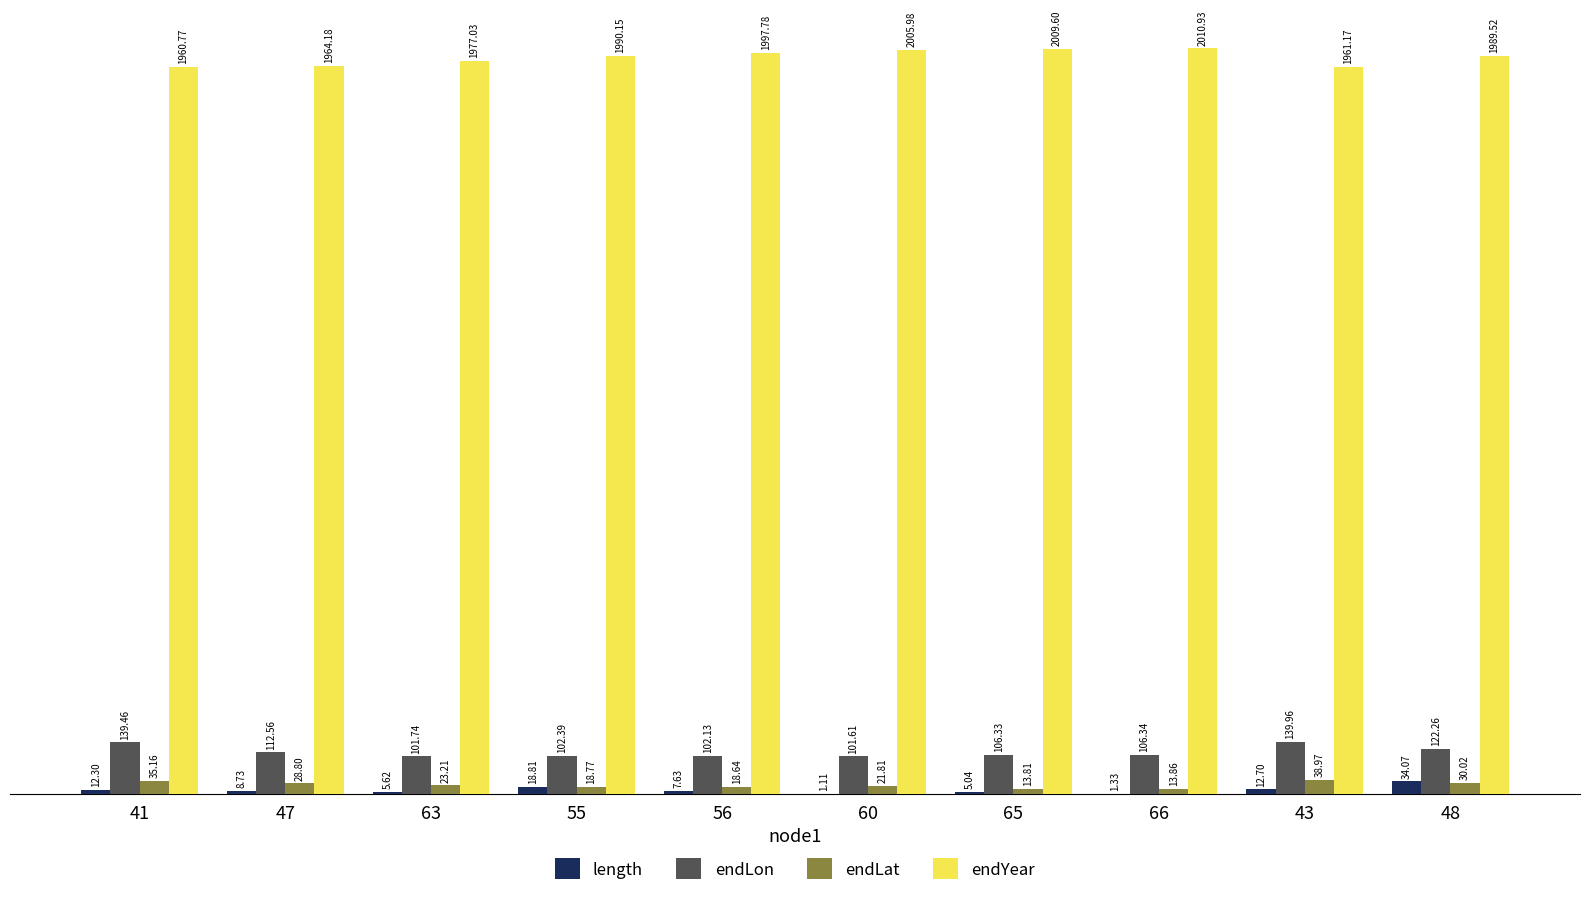

Are the bars horizontal?

No